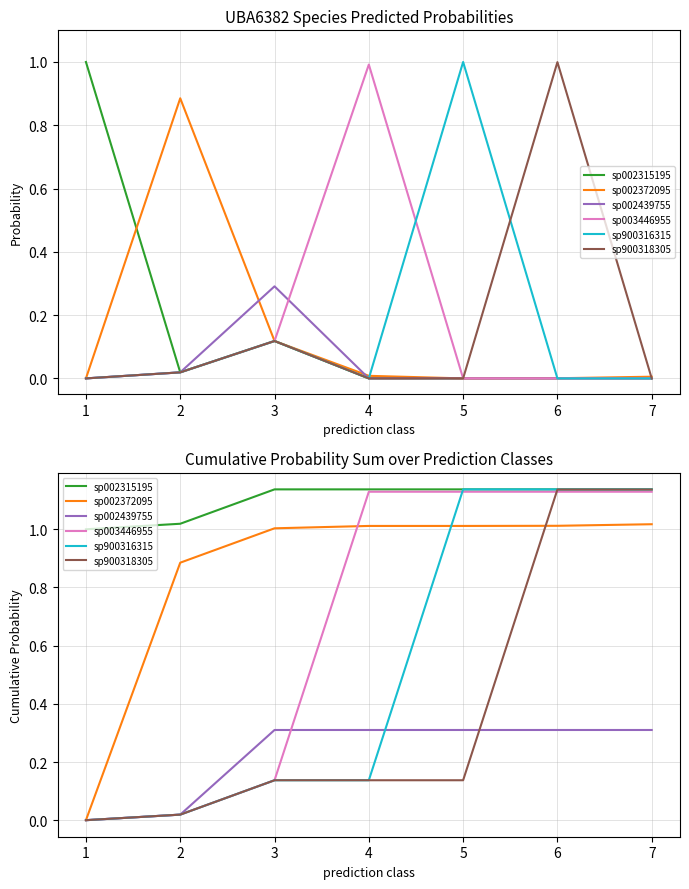

True or false: sp002439755 has more than 1 interior local peaks.

False